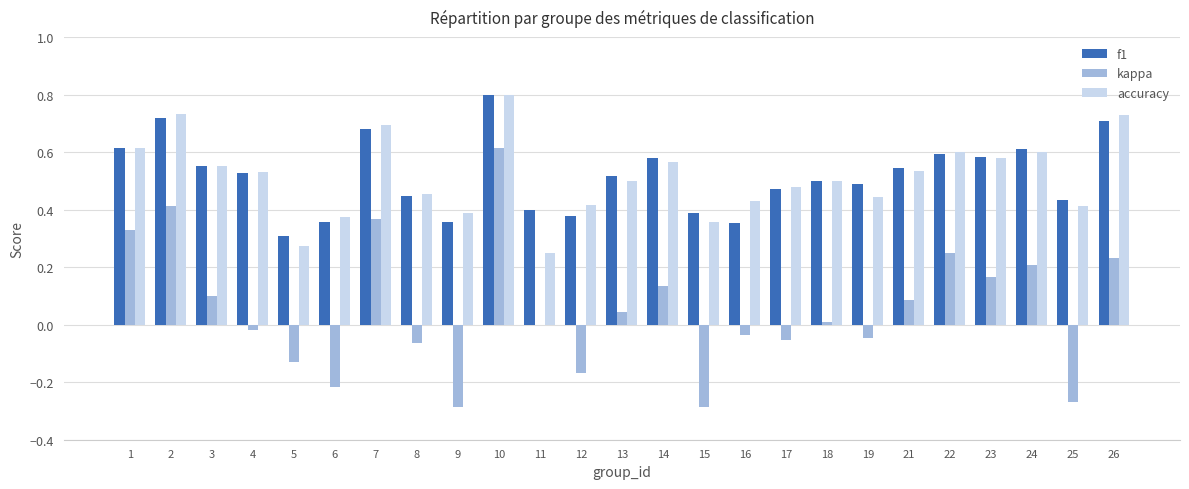

Is the value of f1 at 17 greater than the value of kappa at 21?

Yes